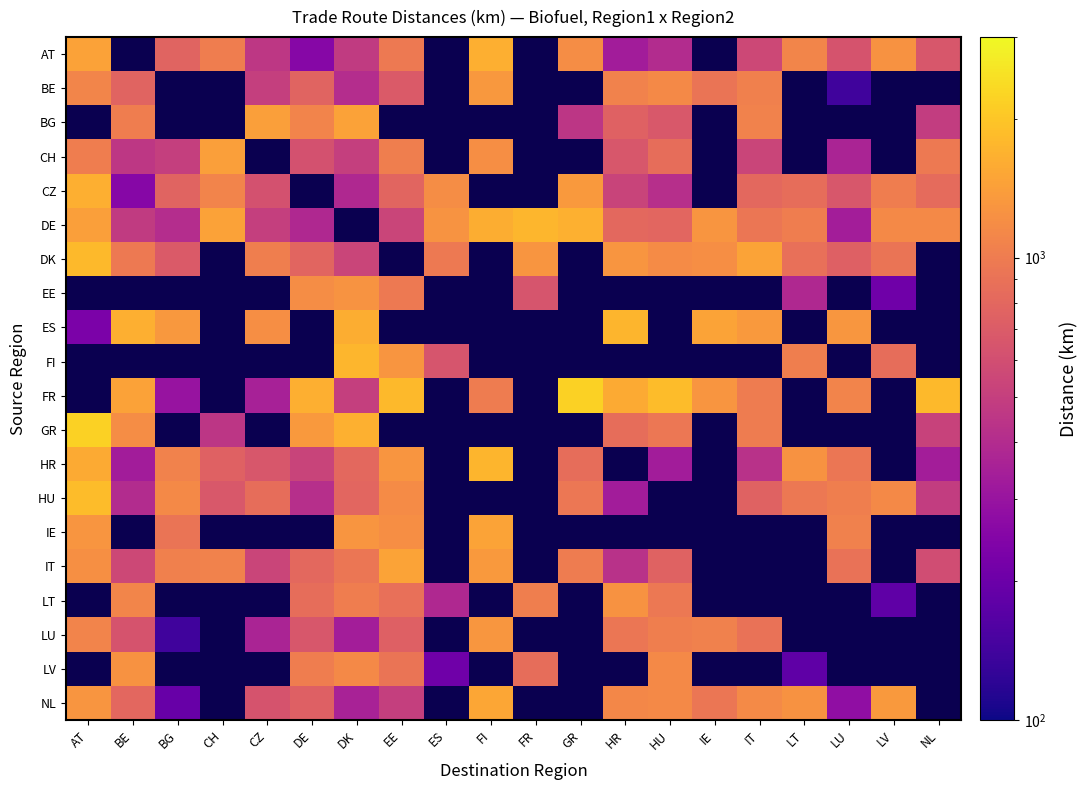

Is it true that GR equals 1188.0 at BE?

True